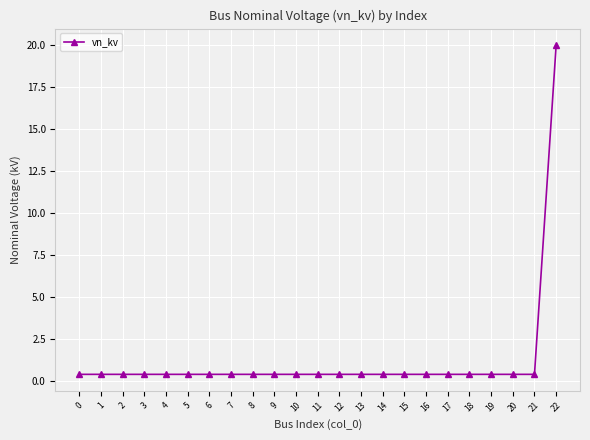

True or false: the data shows 0.4 at 21.

True